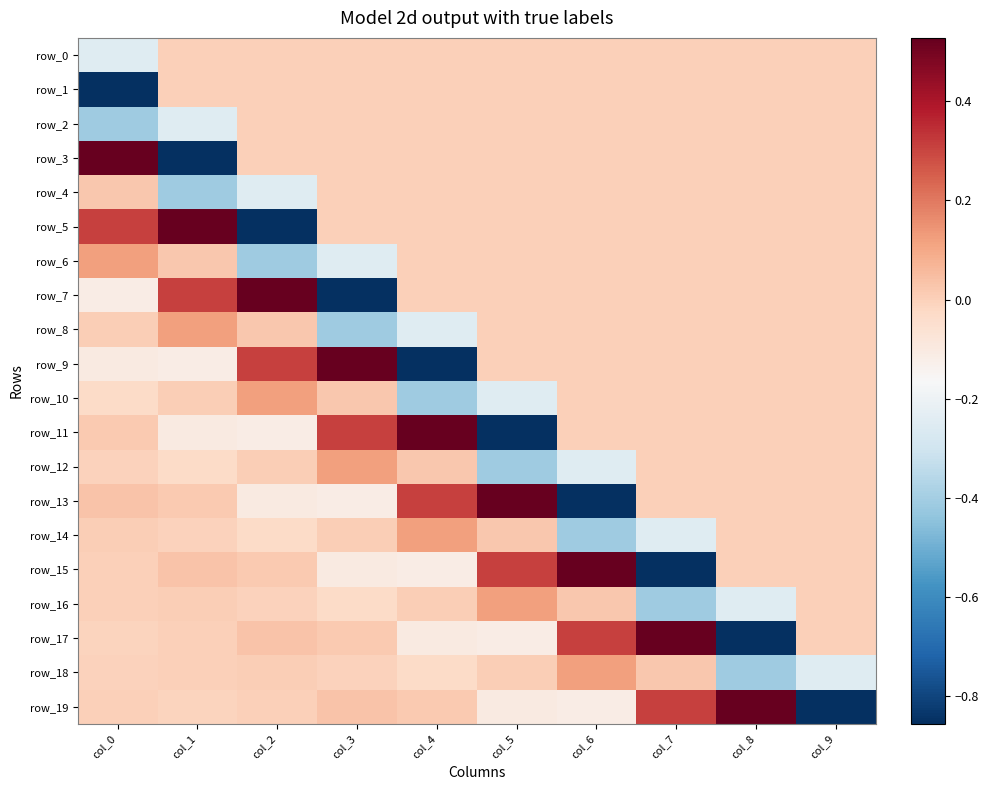

Reading left to right, extract all data points from this chart.

row_0: col_0=-0.3	col_1=0.0	col_2=0.0	col_3=0.0	col_4=0.0	col_5=0.0	col_6=0.0	col_7=0.0	col_8=0.0	col_9=0.0
row_1: col_0=-0.9	col_1=0.0	col_2=0.0	col_3=0.0	col_4=0.0	col_5=0.0	col_6=0.0	col_7=0.0	col_8=0.0	col_9=0.0
row_2: col_0=-0.4	col_1=-0.3	col_2=0.0	col_3=0.0	col_4=0.0	col_5=0.0	col_6=0.0	col_7=0.0	col_8=0.0	col_9=0.0
row_3: col_0=0.5	col_1=-0.9	col_2=0.0	col_3=0.0	col_4=0.0	col_5=0.0	col_6=0.0	col_7=0.0	col_8=0.0	col_9=0.0
row_4: col_0=0.0	col_1=-0.4	col_2=-0.3	col_3=0.0	col_4=0.0	col_5=0.0	col_6=0.0	col_7=0.0	col_8=0.0	col_9=0.0
row_5: col_0=0.3	col_1=0.5	col_2=-0.9	col_3=0.0	col_4=0.0	col_5=0.0	col_6=0.0	col_7=0.0	col_8=0.0	col_9=0.0
row_6: col_0=0.1	col_1=0.0	col_2=-0.4	col_3=-0.3	col_4=0.0	col_5=0.0	col_6=0.0	col_7=0.0	col_8=0.0	col_9=0.0
row_7: col_0=-0.1	col_1=0.3	col_2=0.5	col_3=-0.9	col_4=0.0	col_5=0.0	col_6=0.0	col_7=0.0	col_8=0.0	col_9=0.0
row_8: col_0=0.0	col_1=0.1	col_2=0.0	col_3=-0.4	col_4=-0.3	col_5=0.0	col_6=0.0	col_7=0.0	col_8=0.0	col_9=0.0
row_9: col_0=-0.1	col_1=-0.1	col_2=0.3	col_3=0.5	col_4=-0.9	col_5=0.0	col_6=0.0	col_7=0.0	col_8=0.0	col_9=0.0
row_10: col_0=-0.0	col_1=0.0	col_2=0.1	col_3=0.0	col_4=-0.4	col_5=-0.3	col_6=0.0	col_7=0.0	col_8=0.0	col_9=0.0
row_11: col_0=0.0	col_1=-0.1	col_2=-0.1	col_3=0.3	col_4=0.5	col_5=-0.9	col_6=0.0	col_7=0.0	col_8=0.0	col_9=0.0
row_12: col_0=-0.0	col_1=-0.0	col_2=0.0	col_3=0.1	col_4=0.0	col_5=-0.4	col_6=-0.3	col_7=0.0	col_8=0.0	col_9=0.0
row_13: col_0=0.0	col_1=0.0	col_2=-0.1	col_3=-0.1	col_4=0.3	col_5=0.5	col_6=-0.9	col_7=0.0	col_8=0.0	col_9=0.0
row_14: col_0=0.0	col_1=-0.0	col_2=-0.0	col_3=0.0	col_4=0.1	col_5=0.0	col_6=-0.4	col_7=-0.3	col_8=0.0	col_9=0.0
row_15: col_0=-0.0	col_1=0.0	col_2=0.0	col_3=-0.1	col_4=-0.1	col_5=0.3	col_6=0.5	col_7=-0.9	col_8=0.0	col_9=0.0
row_16: col_0=0.0	col_1=0.0	col_2=-0.0	col_3=-0.0	col_4=0.0	col_5=0.1	col_6=0.0	col_7=-0.4	col_8=-0.3	col_9=0.0
row_17: col_0=-0.0	col_1=-0.0	col_2=0.0	col_3=0.0	col_4=-0.1	col_5=-0.1	col_6=0.3	col_7=0.5	col_8=-0.9	col_9=0.0
row_18: col_0=-0.0	col_1=0.0	col_2=0.0	col_3=-0.0	col_4=-0.0	col_5=0.0	col_6=0.1	col_7=0.0	col_8=-0.4	col_9=-0.3
row_19: col_0=-0.0	col_1=-0.0	col_2=-0.0	col_3=0.0	col_4=0.0	col_5=-0.1	col_6=-0.1	col_7=0.3	col_8=0.5	col_9=-0.9